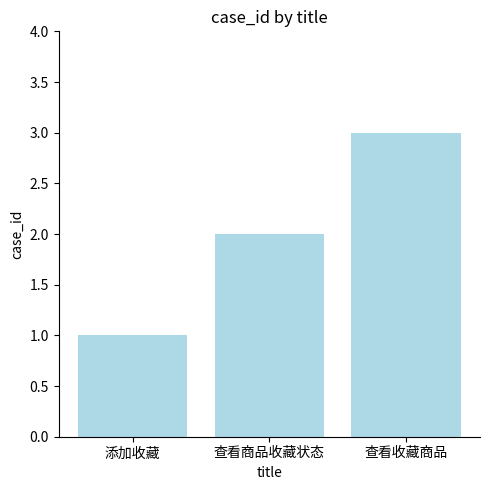

Rank the categories by value from highest to lowest.

查看收藏商品, 查看商品收藏状态, 添加收藏